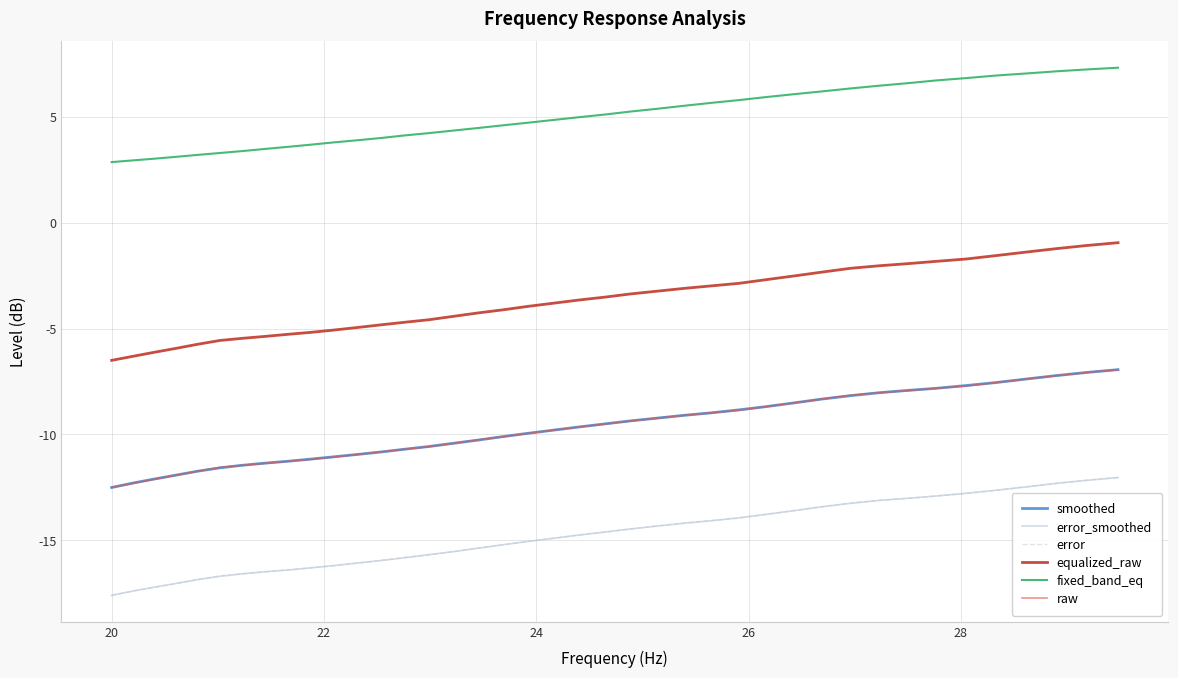

Which series has the largest total across all categories?

fixed_band_eq